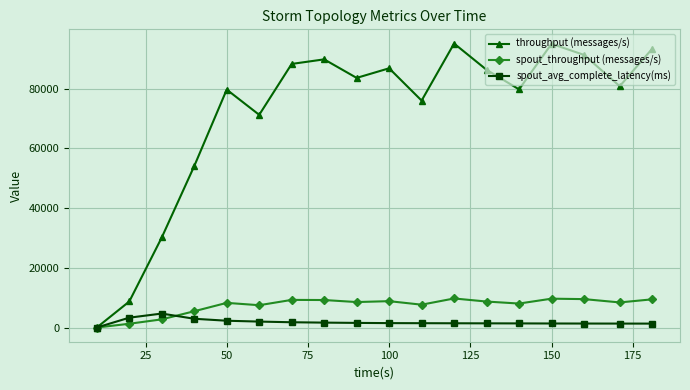

What is the value of the throughput (messages/s) point at the 5th from the left?

79705.0